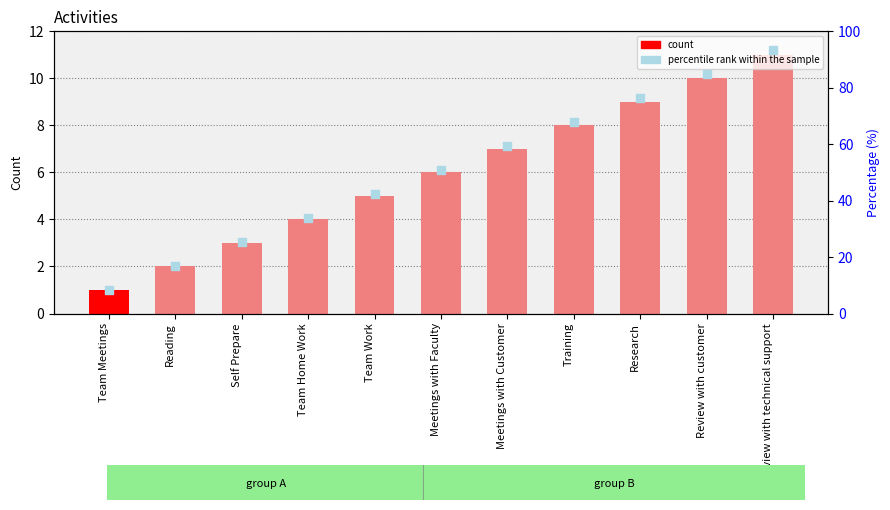

Which series has the largest total across all categories?

percentile rank within the sample